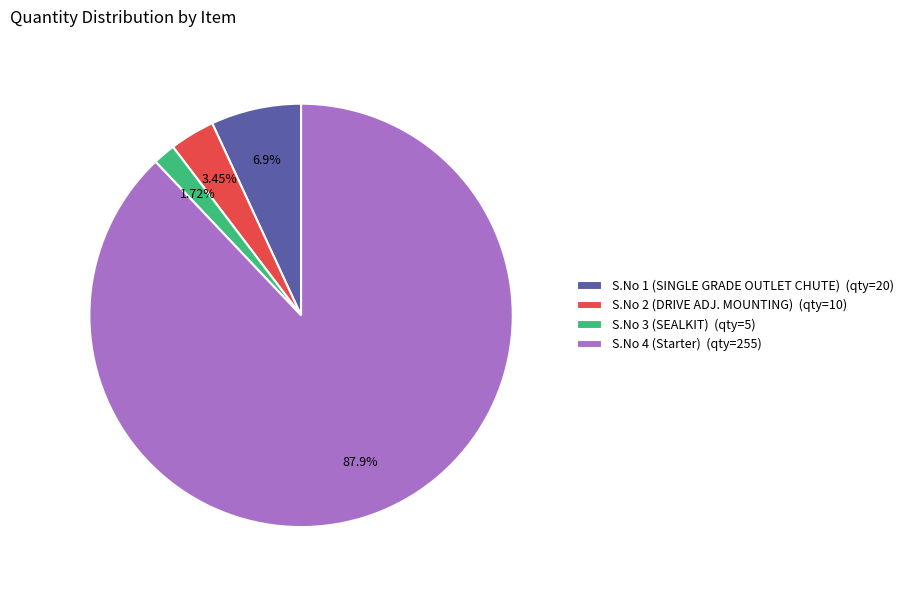

Rank the categories by value from highest to lowest.

S.No 4 (Starter), S.No 1 (SINGLE GRADE OUTLET CHUTE), S.No 2 (DRIVE ADJ. MOUNTING), S.No 3 (SEALKIT)